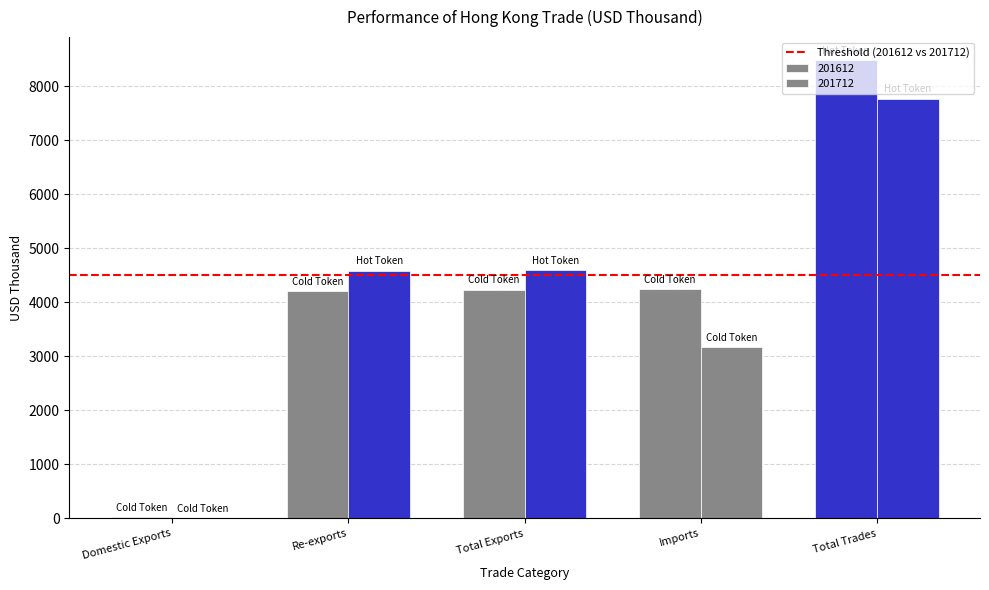

What is the label of the 2nd bar from the right?

Imports